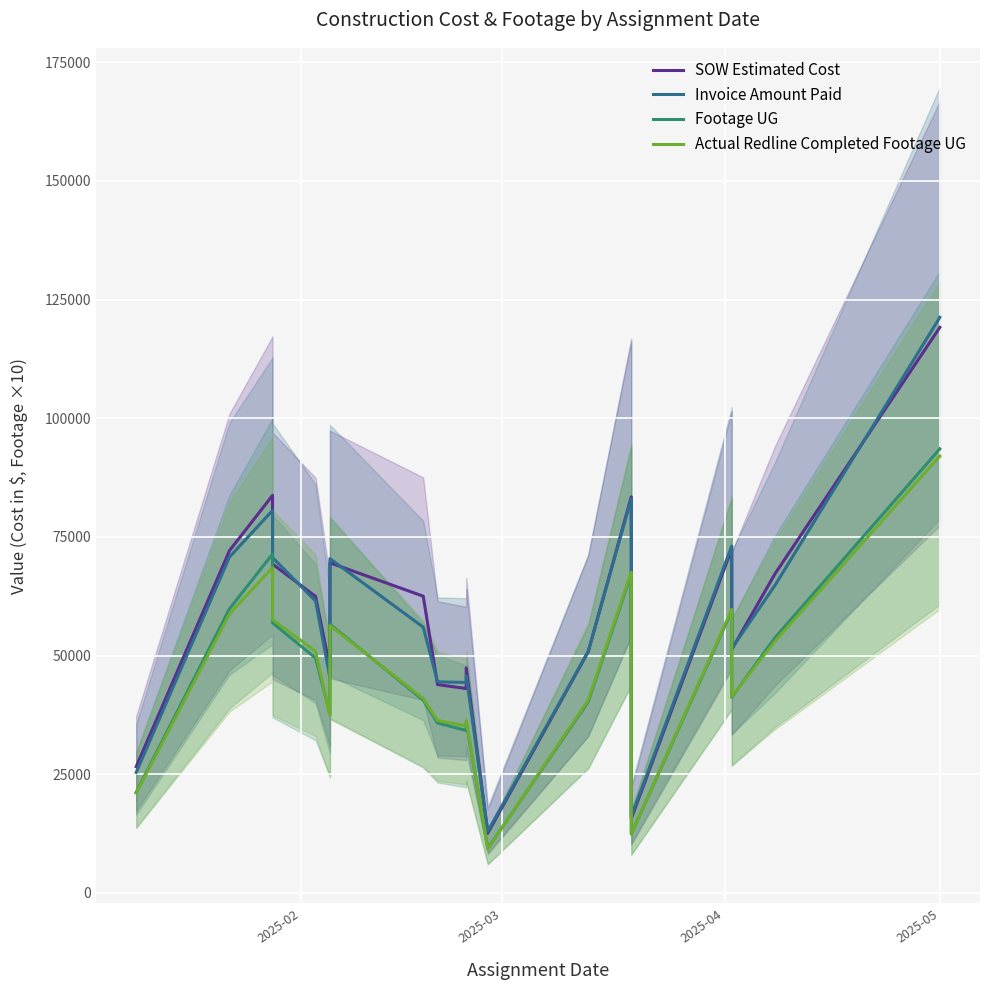

How many intersections are there between Invoice Amount Paid and SOW Estimated Cost?

11